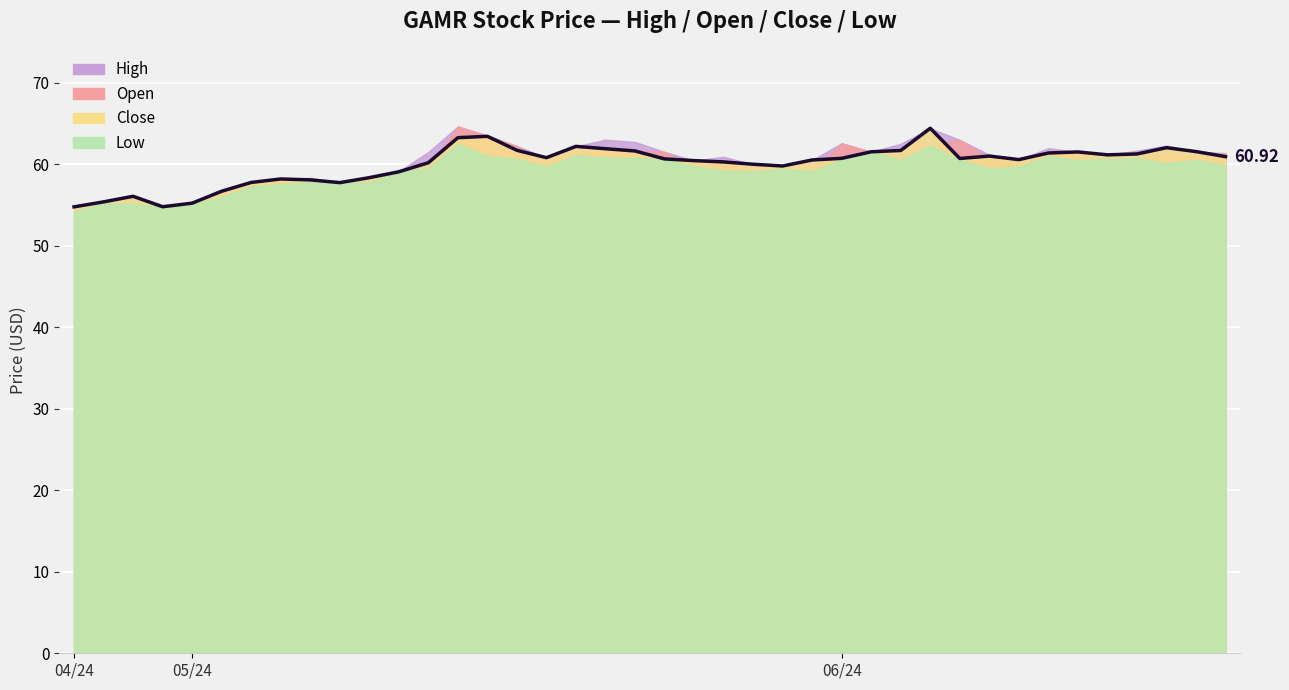

True or false: Open has a value of 61.1 at 2024-06-13.

True